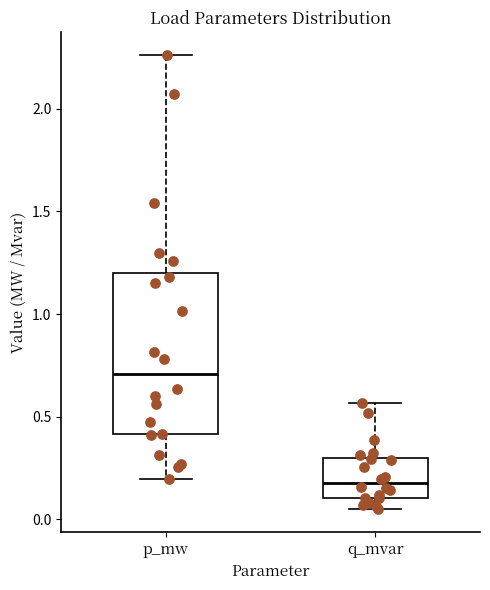

Reading left to right, read every box against the y-axis: the position of its median line, the range the box covers, and the ends of its whiskers. The values are not printed on the chart, so give them approximately, as read against the axis.

p_mw: median 0.70, box 0.40 to 1.20, whiskers 0.20 to 2.25
q_mvar: median 0.20, box 0.10 to 0.30, whiskers 0.05 to 0.55